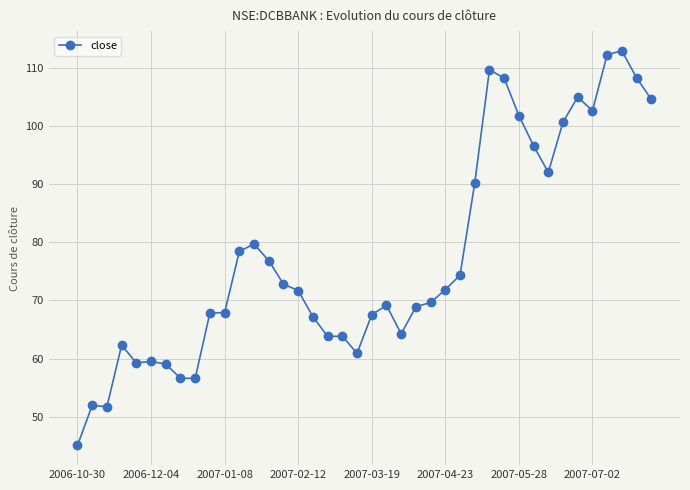

What is the greatest value displayed?

113.0